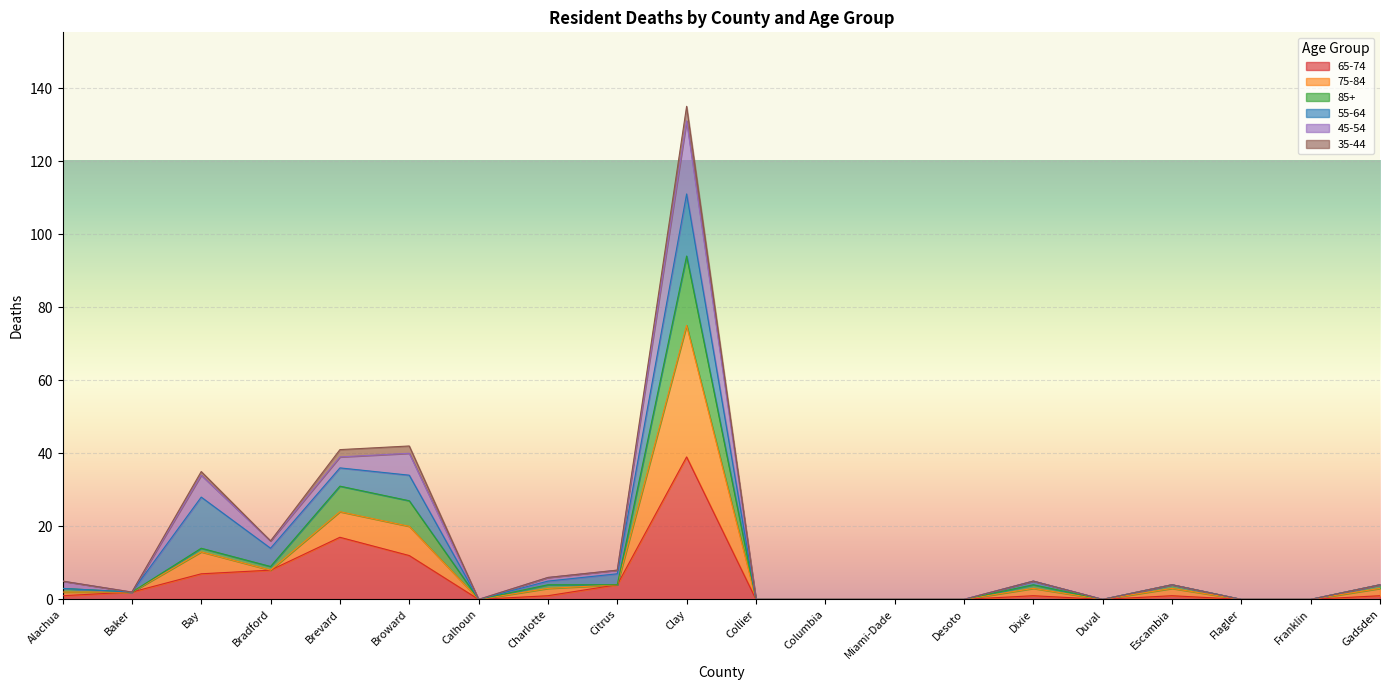

True or false: 75-84 and 85+ cross at least once.

False